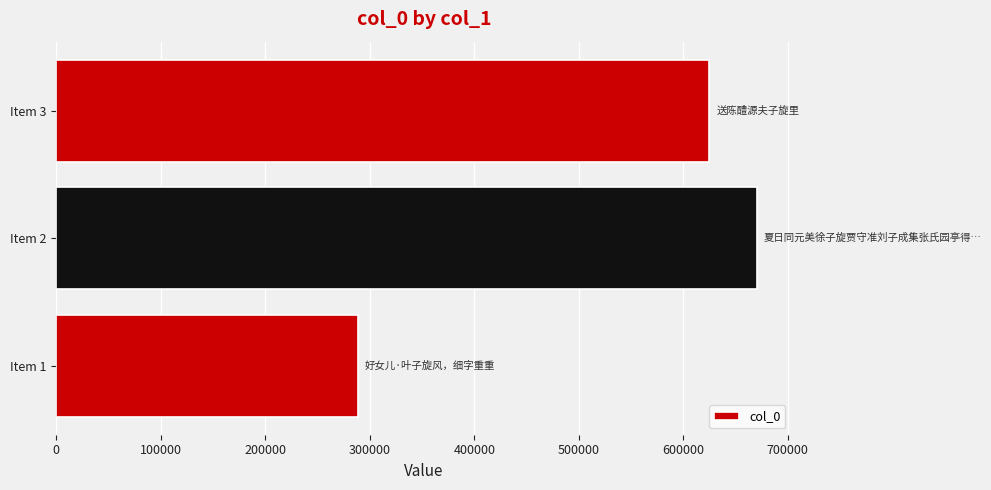

What is the sum of the values at Item 3 and Item 1?

913239